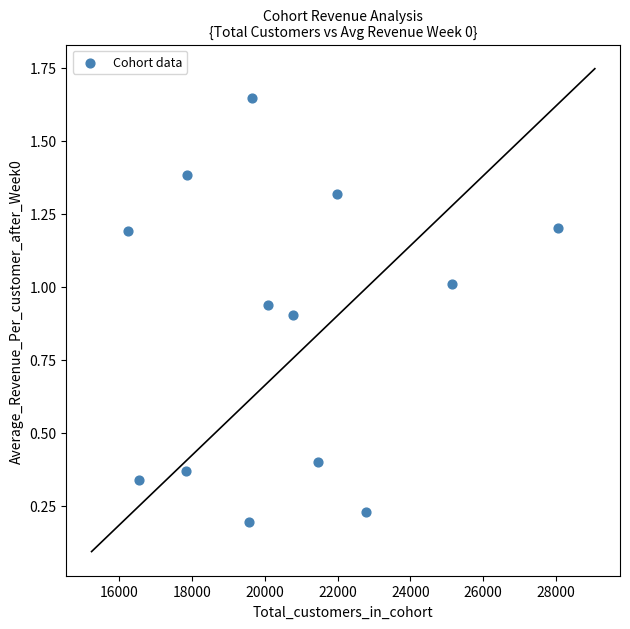

What is the range of X values (max minus min)?

11837.0